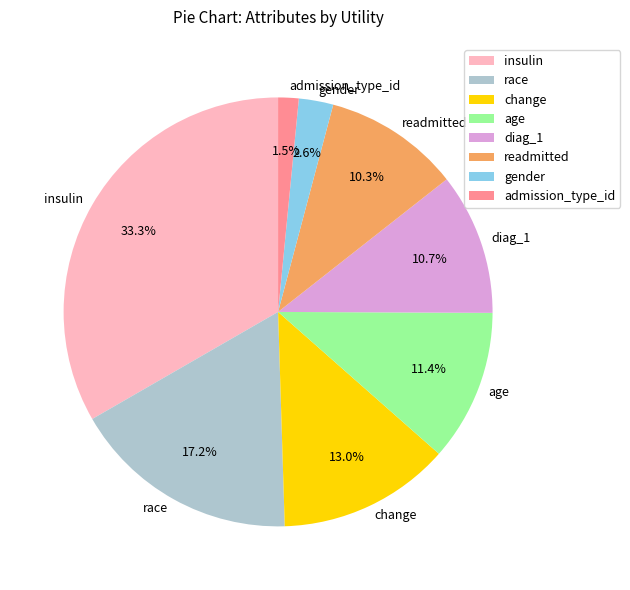

What percentage is NOT represented by admission_type_id?

98.5%